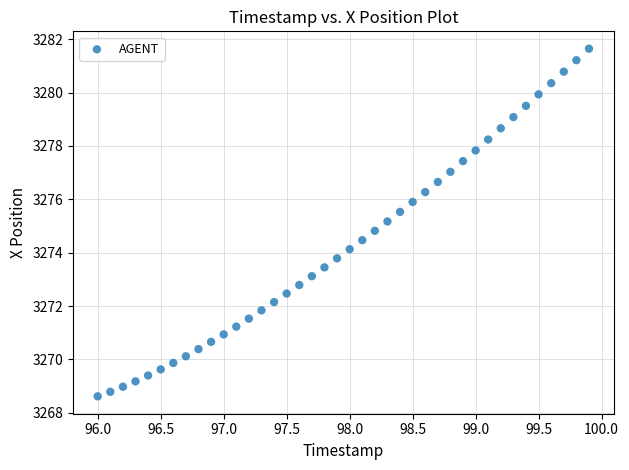

What is the range of Y values (max minus min)?

13.0